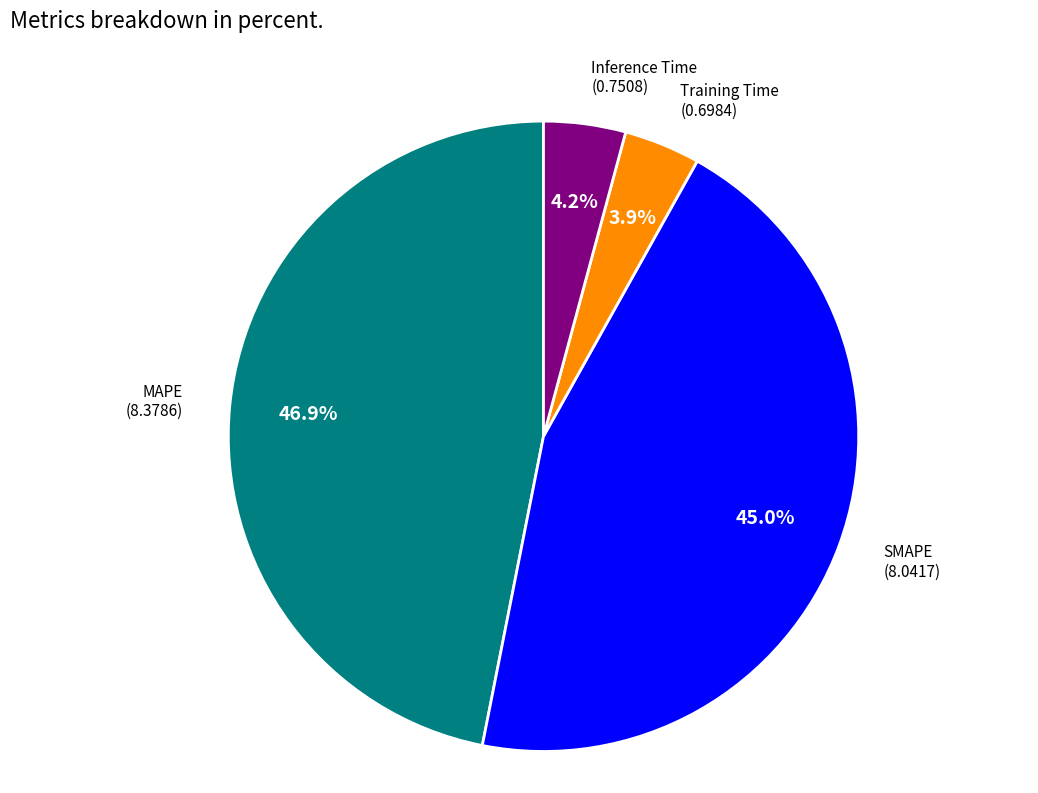

Is there any slice that represents more than half of the pie?

No